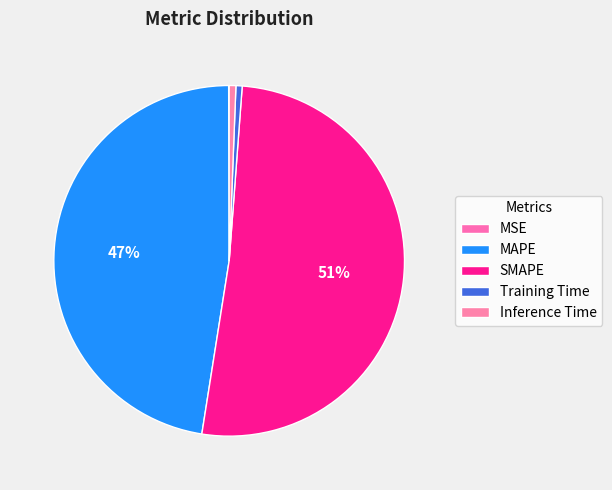

Is it true that SMAPE is 51% of the pie?

True